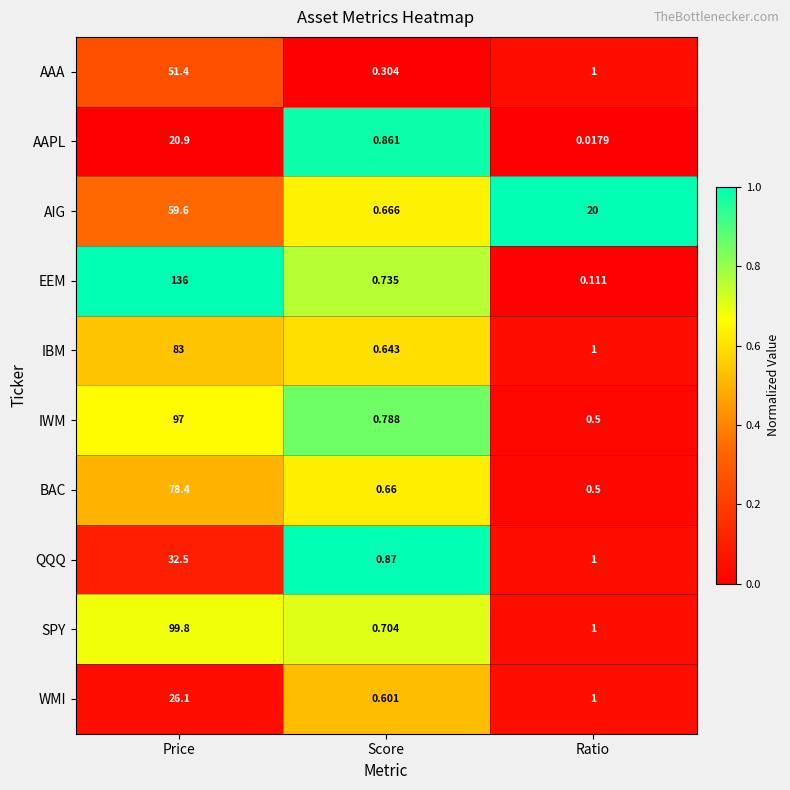

What is the maximum value shown in the chart?

136.0